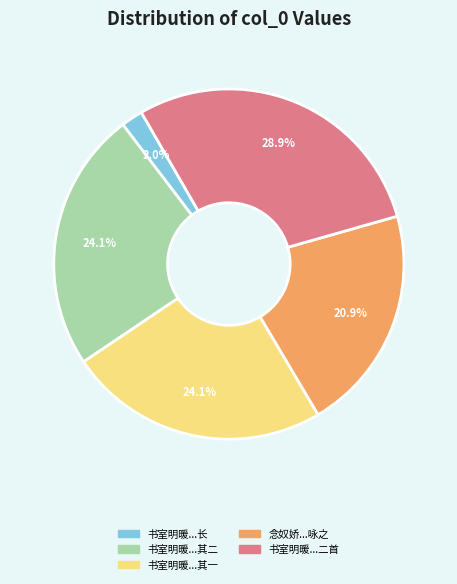

Which has a higher value, 书室明暖...其一 or 书室明暖...长?

书室明暖...其一